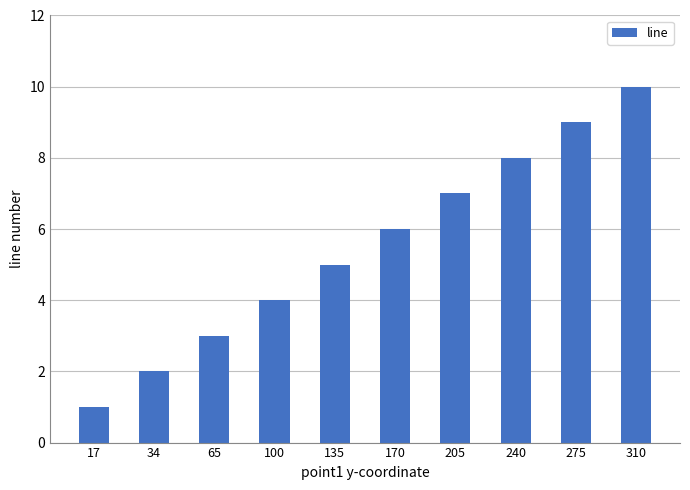

What is the minimum value shown in the chart?

1